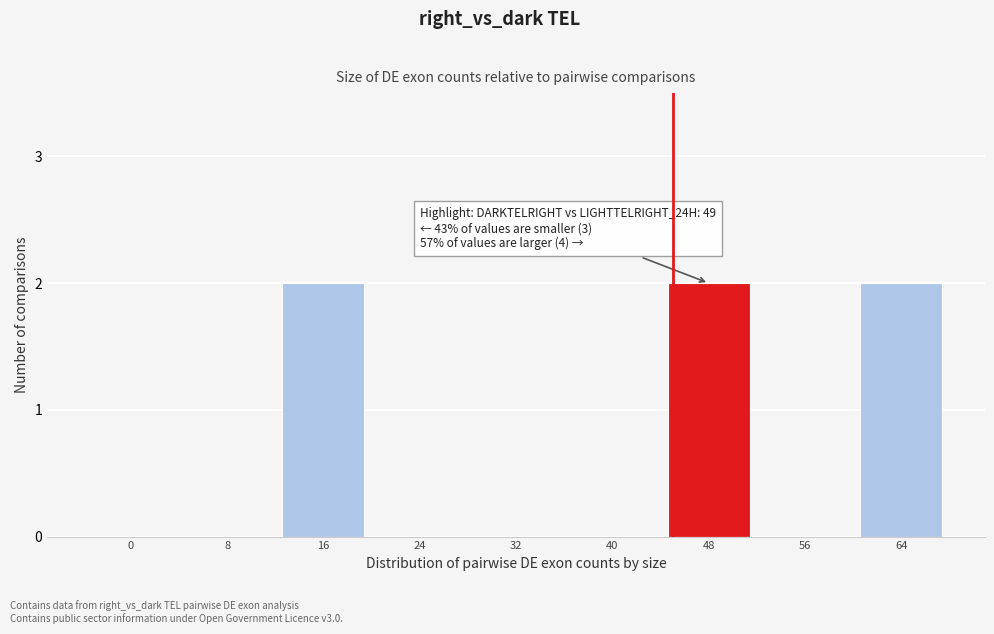

Reading left to right, list all the values displayed in this chart.

0=0	8=0	16=2	24=0	32=0	40=0	48=2	56=0	64=2